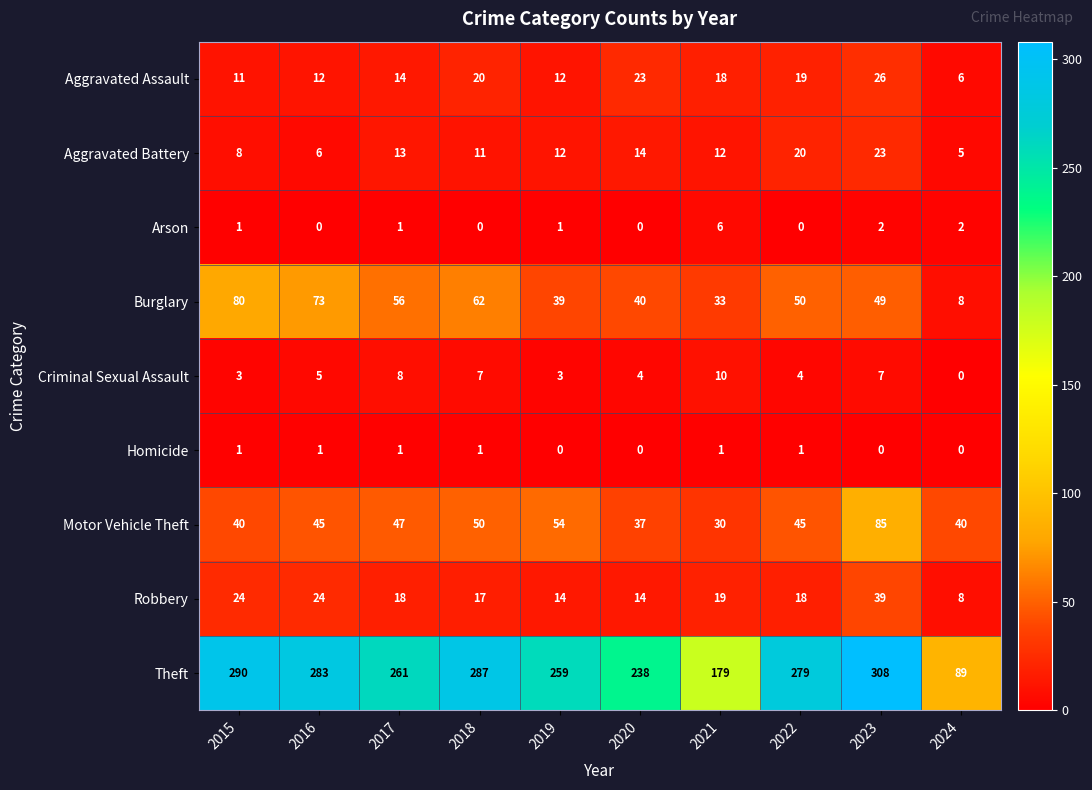

What is the average value of the Criminal Sexual Assault series?

5